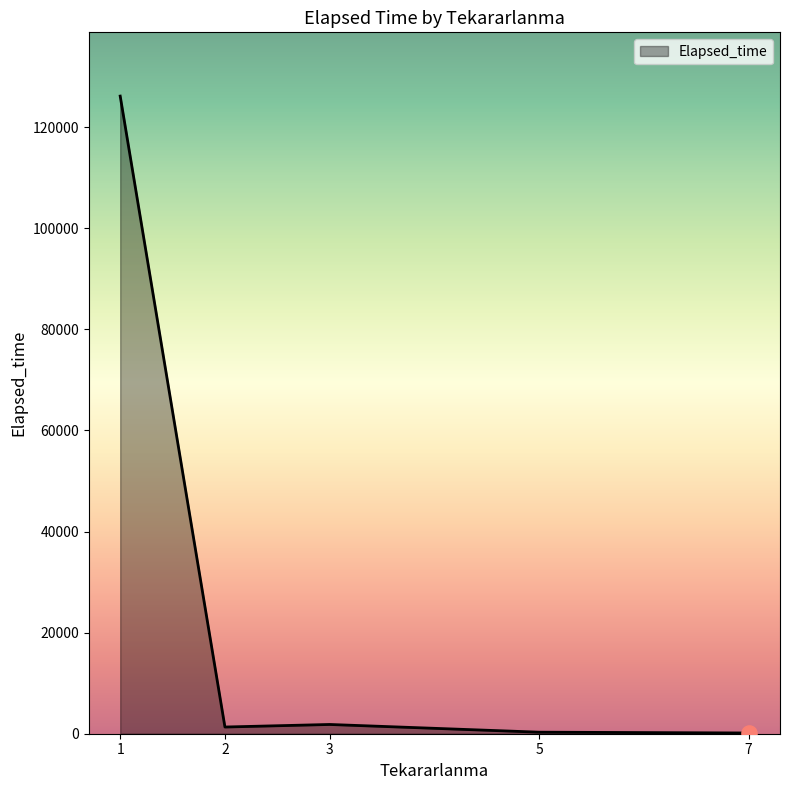

What is the change in value from 1 to 5?

-125845